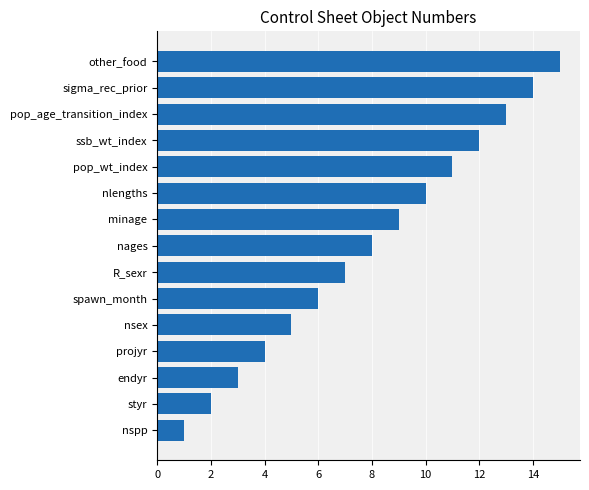

Rank the categories by value from lowest to highest.

nspp, styr, endyr, projyr, nsex, spawn_month, R_sexr, nages, minage, nlengths, pop_wt_index, ssb_wt_index, pop_age_transition_index, sigma_rec_prior, other_food